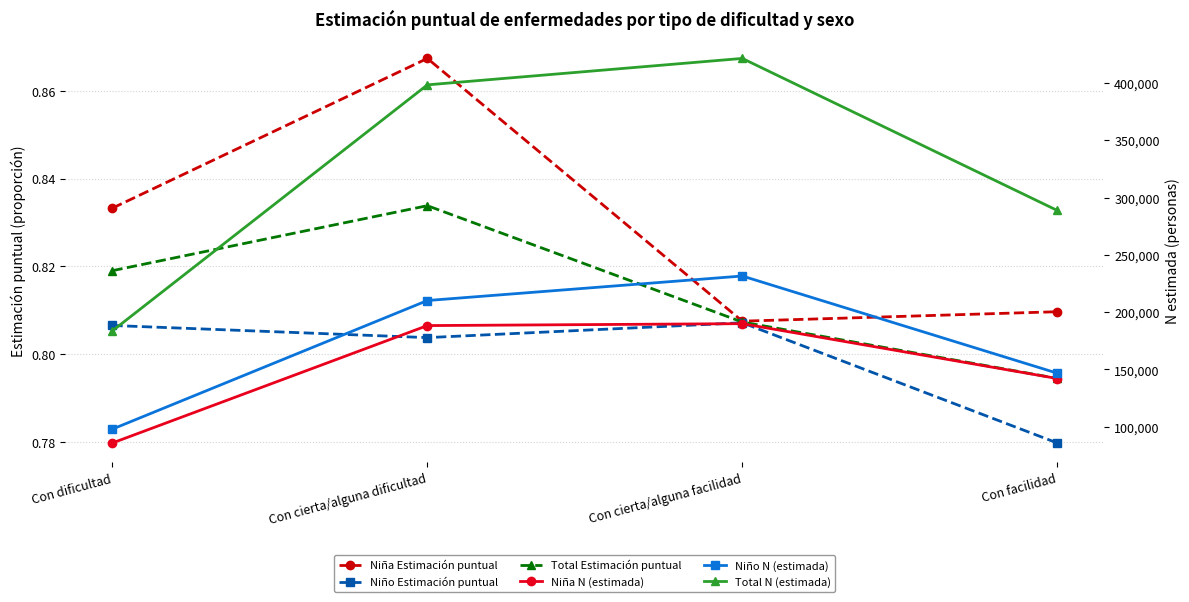

List the series in order of their peak value, highest first.

Total N (estimada), Niño N (estimada), Niña N (estimada), Niña Estimación puntual, Total Estimación puntual, Niño Estimación puntual